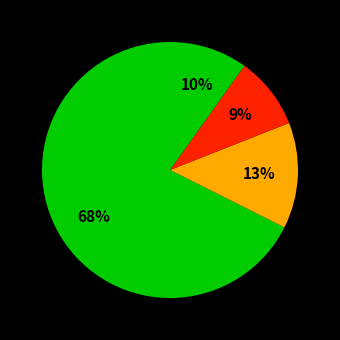

Count the number of slices in the pie.

4